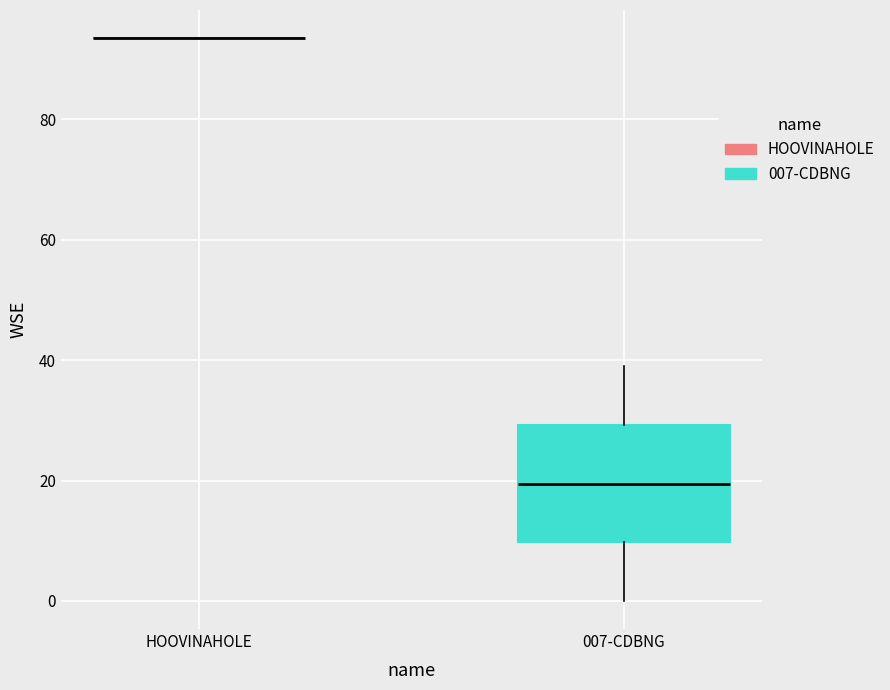

Which box is the tallest, from its lower edge to its upper edge?

007-CDBNG